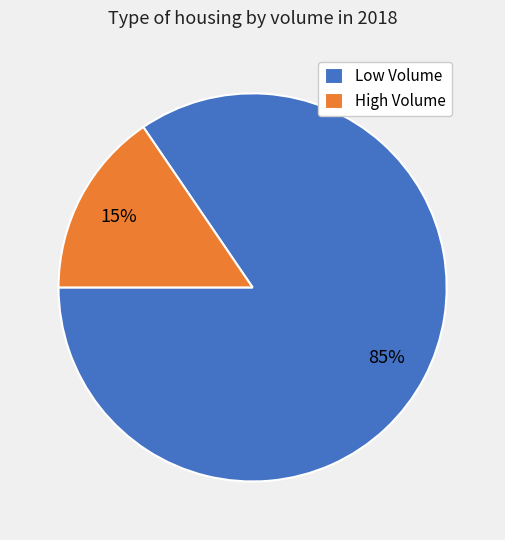

To the nearest percent, what is the average slice percentage?

50%